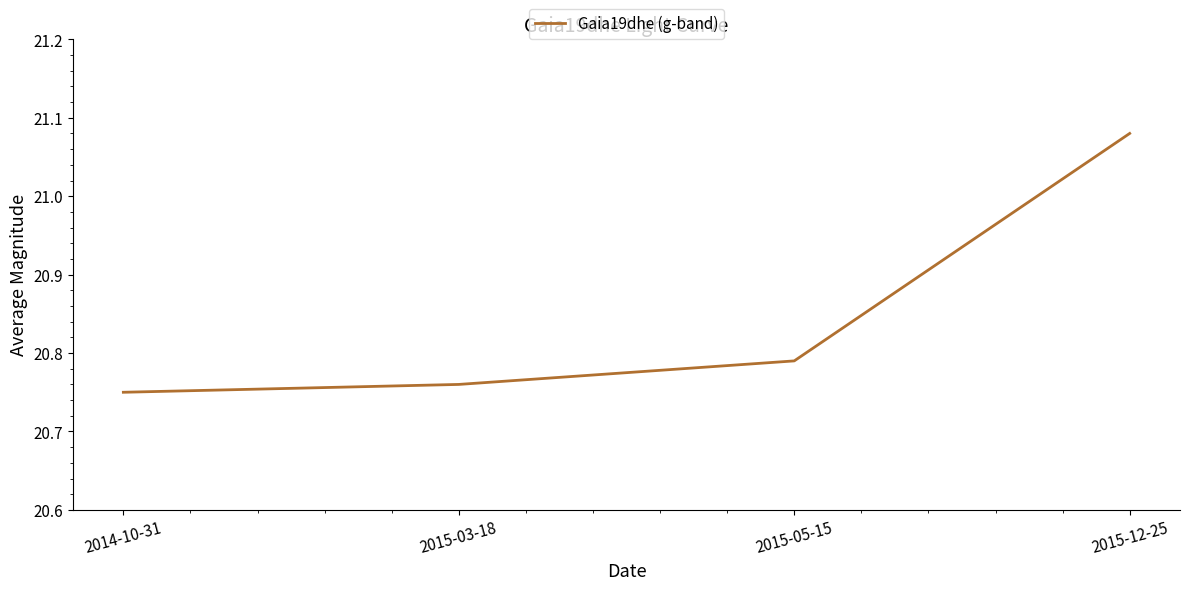

How many values are between 20 and 21?

3